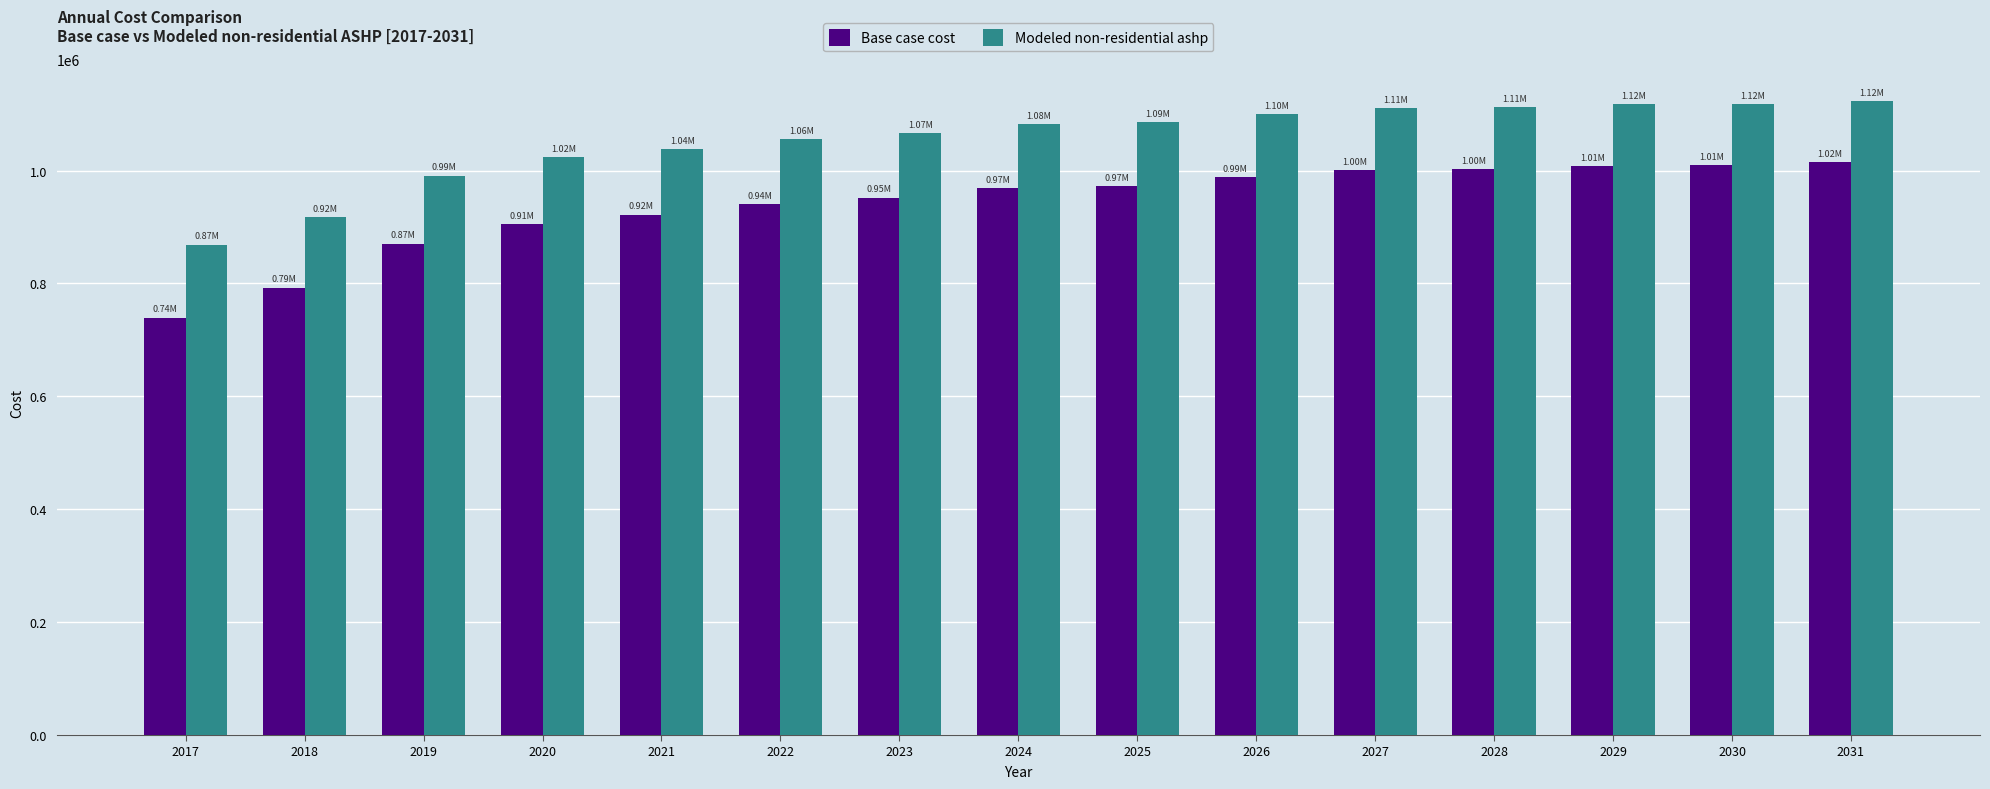

What is the total value across all series at 2020?

1929100.5